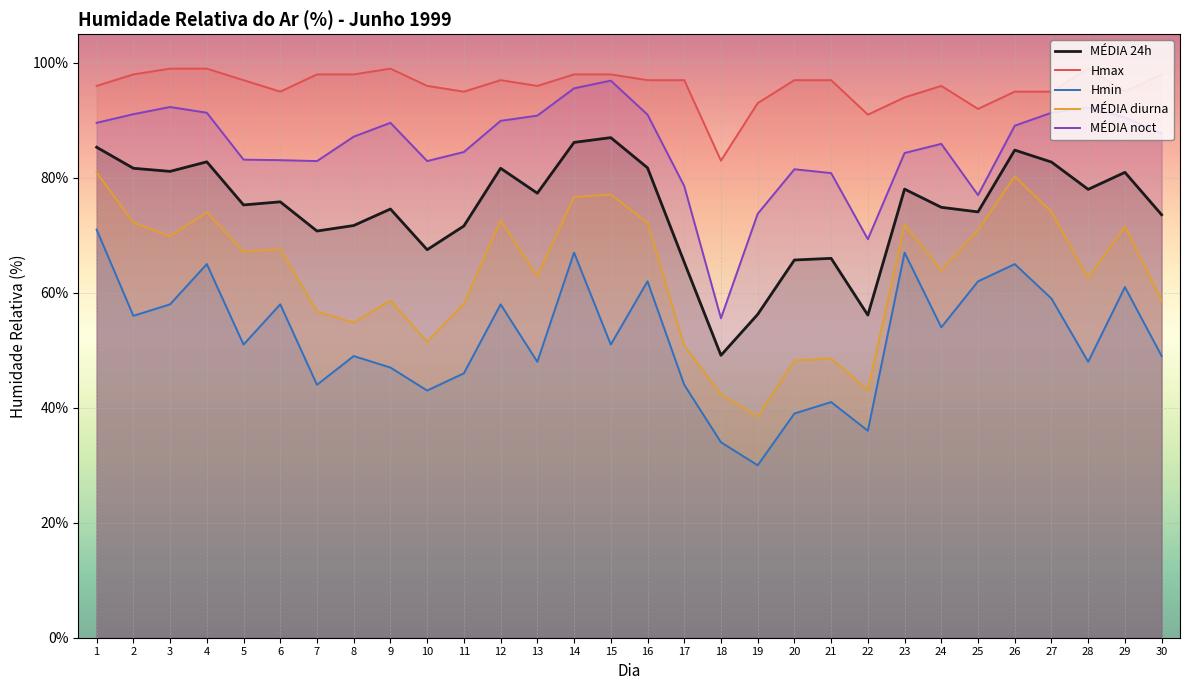

Which label corresponds to the largest value in the chart?

3